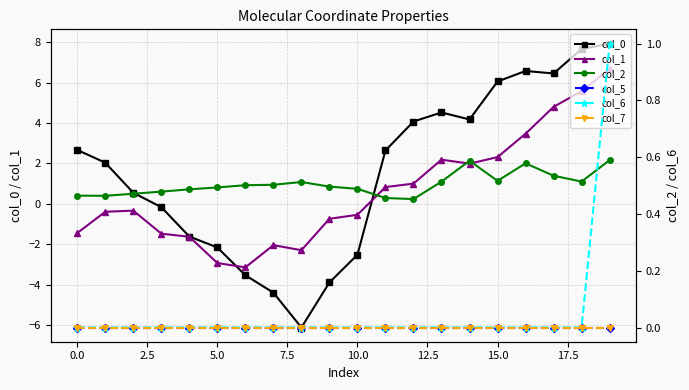

True or false: col_6 has more than 2 interior local peaks.

False